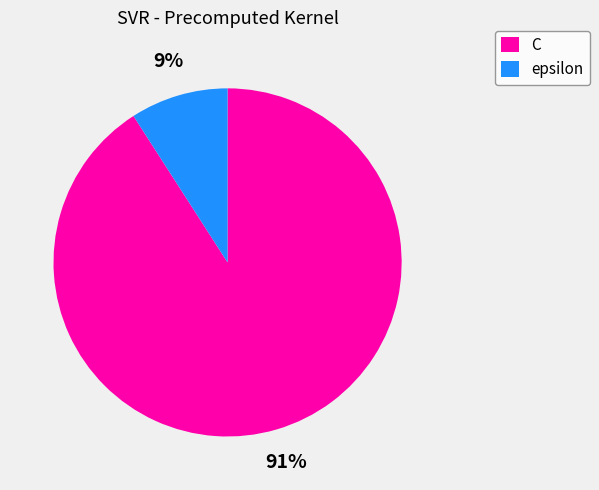

How many segments does this pie chart have?

2